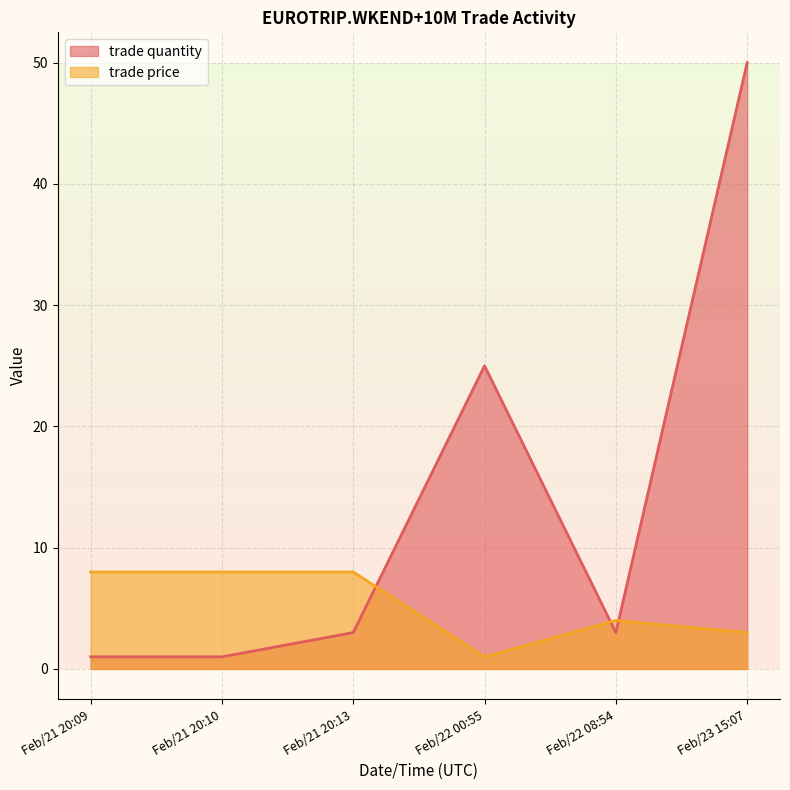

List the labels in order of trade quantity value, smallest first.

Feb/21 20:09, Feb/21 20:10, Feb/21 20:13, Feb/22 08:54, Feb/22 00:55, Feb/23 15:07